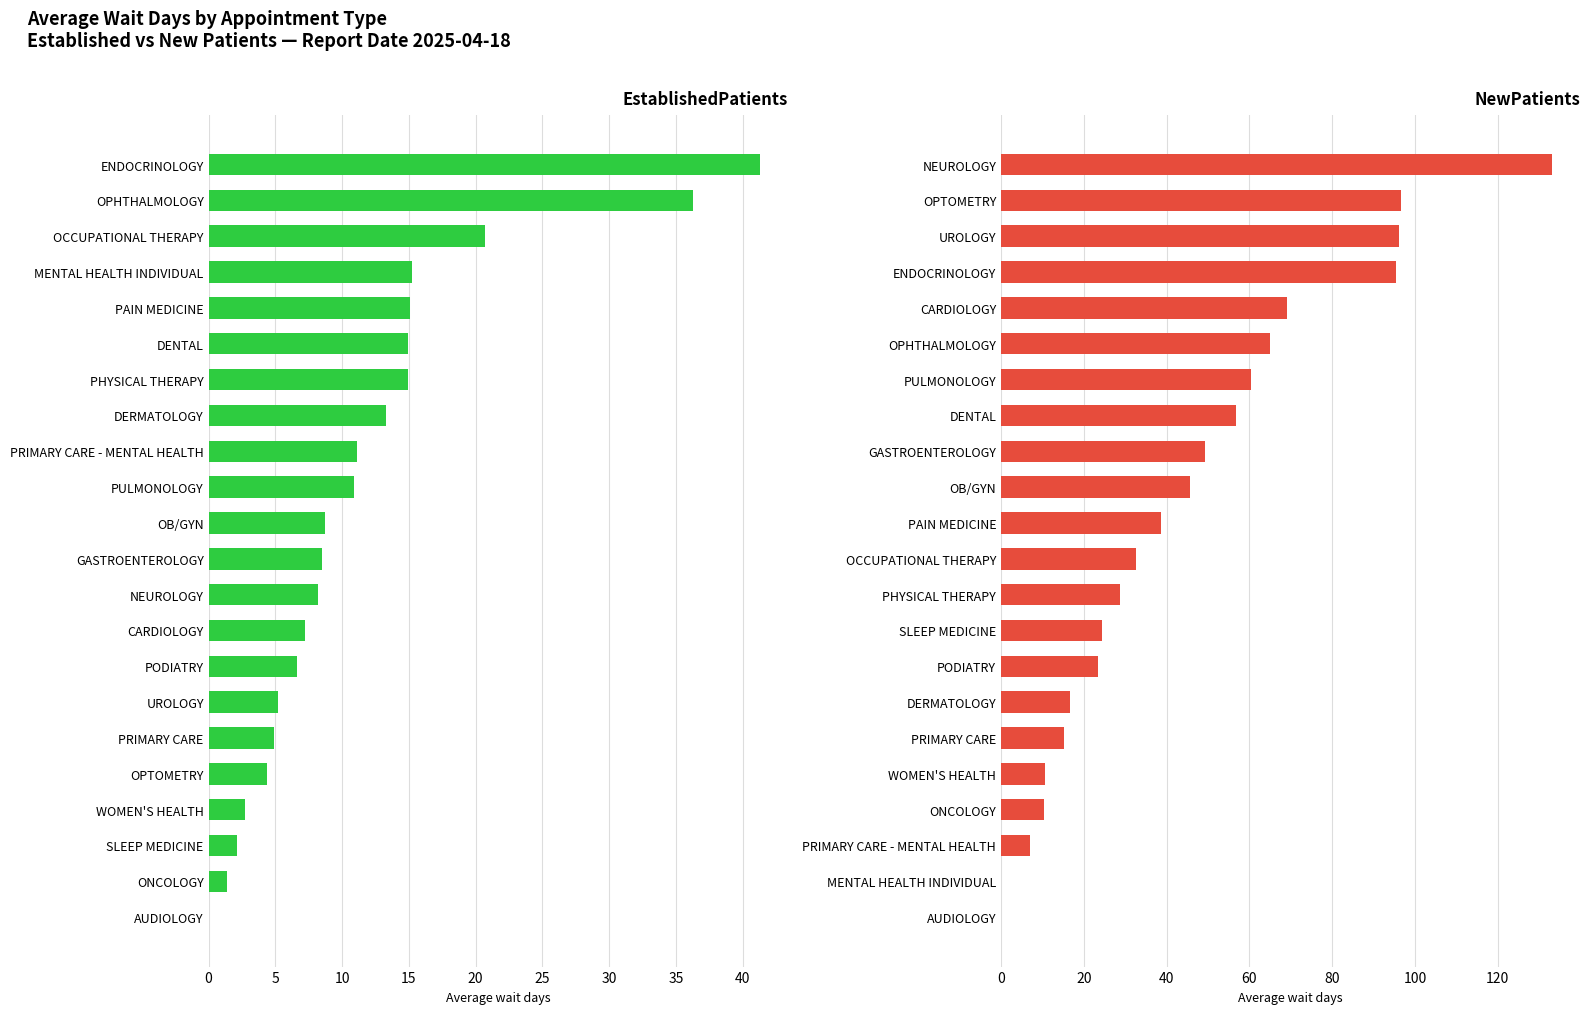

What is the sum of the EstablishedPatients values at AUDIOLOGY and CARDIOLOGY?

7.2